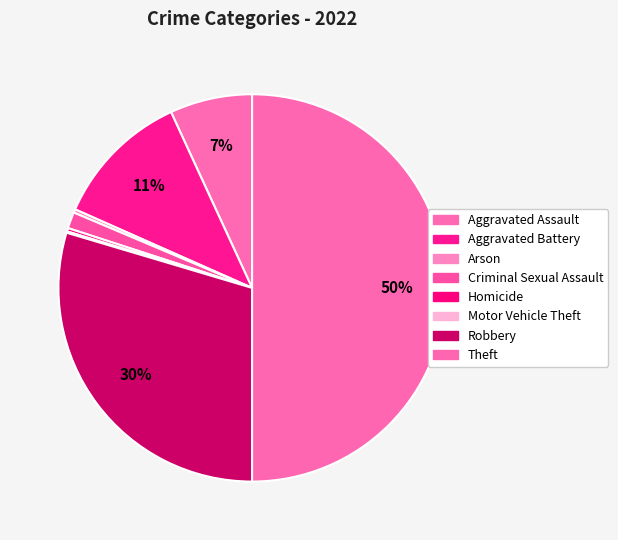

Which slice is the smallest?

Motor Vehicle Theft